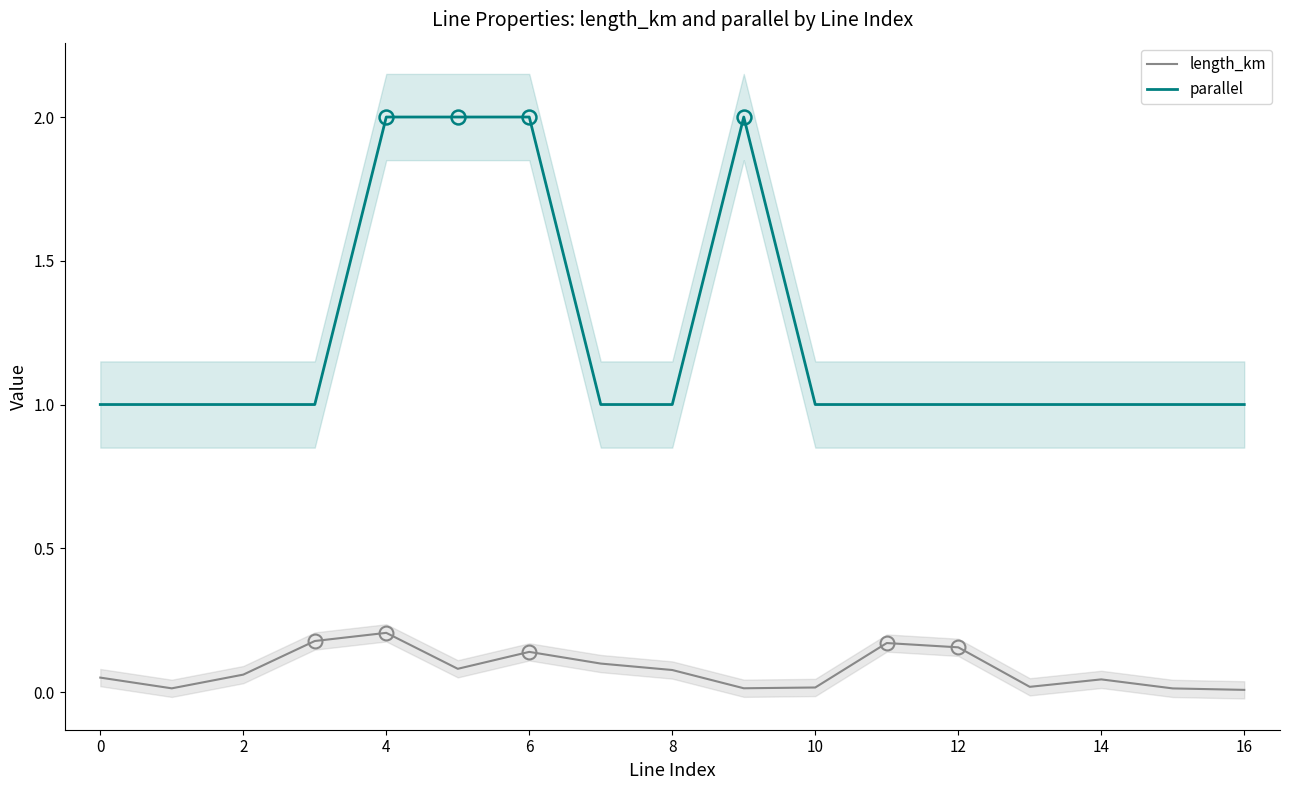

True or false: length_km and parallel intersect in this chart.

False